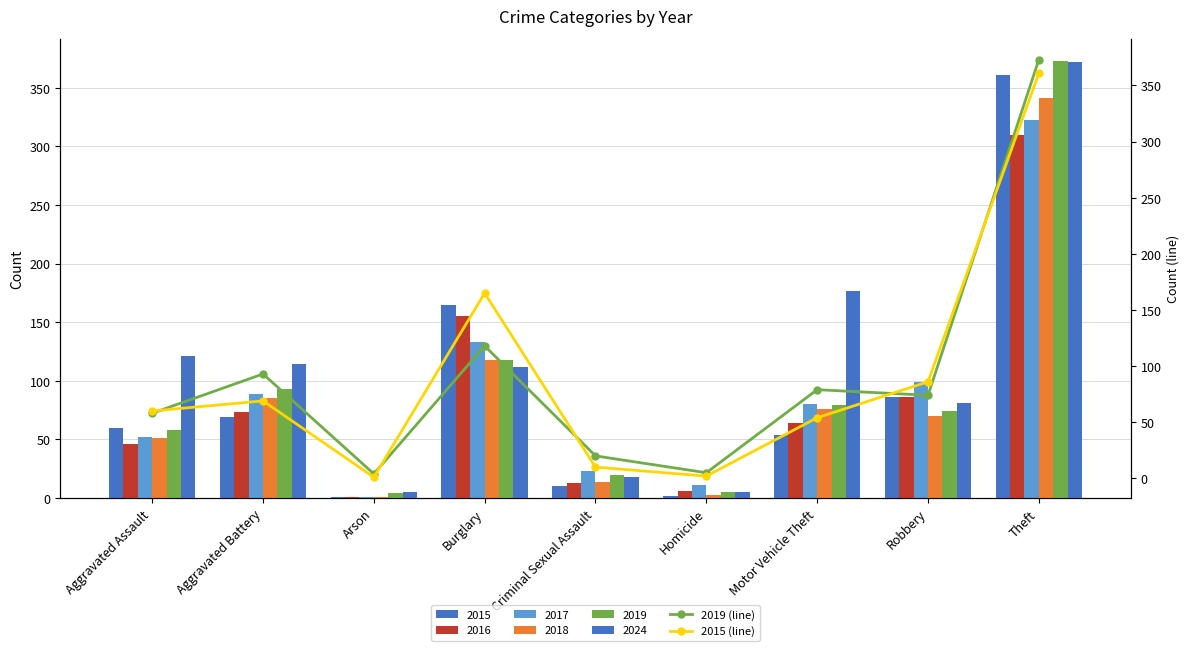

Which series changed the most between Homicide and Robbery?

2015 (line)